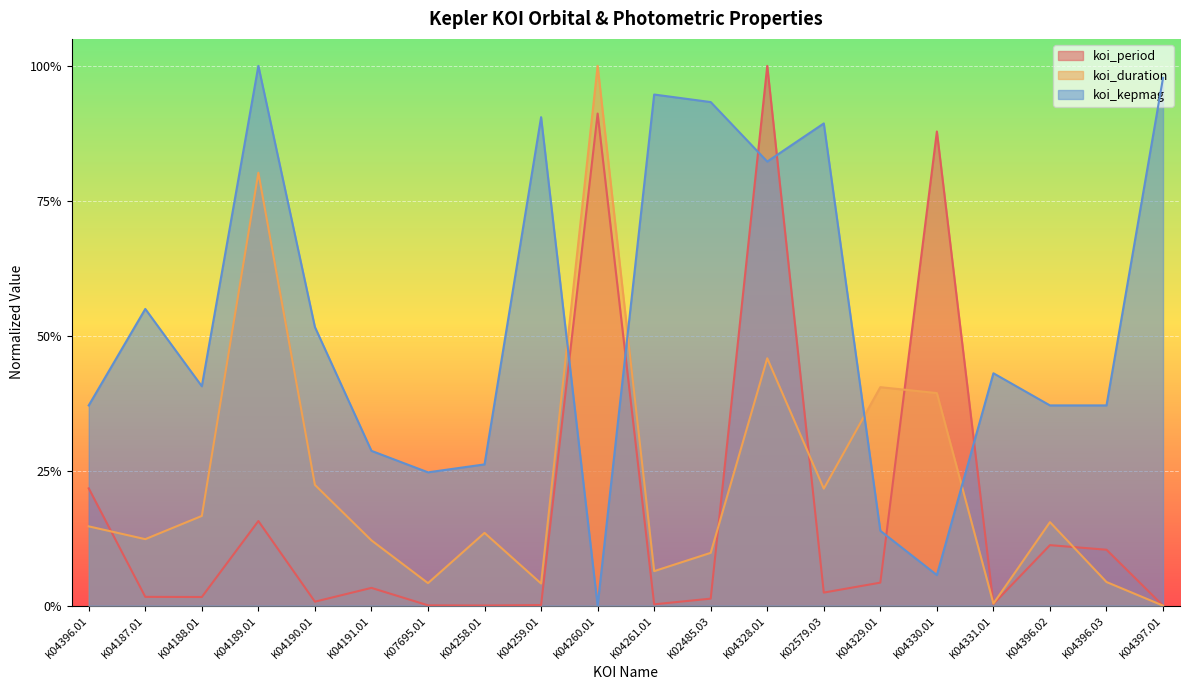

Where do koi_duration and koi_period first cross each other?

K04396.01 and K04187.01